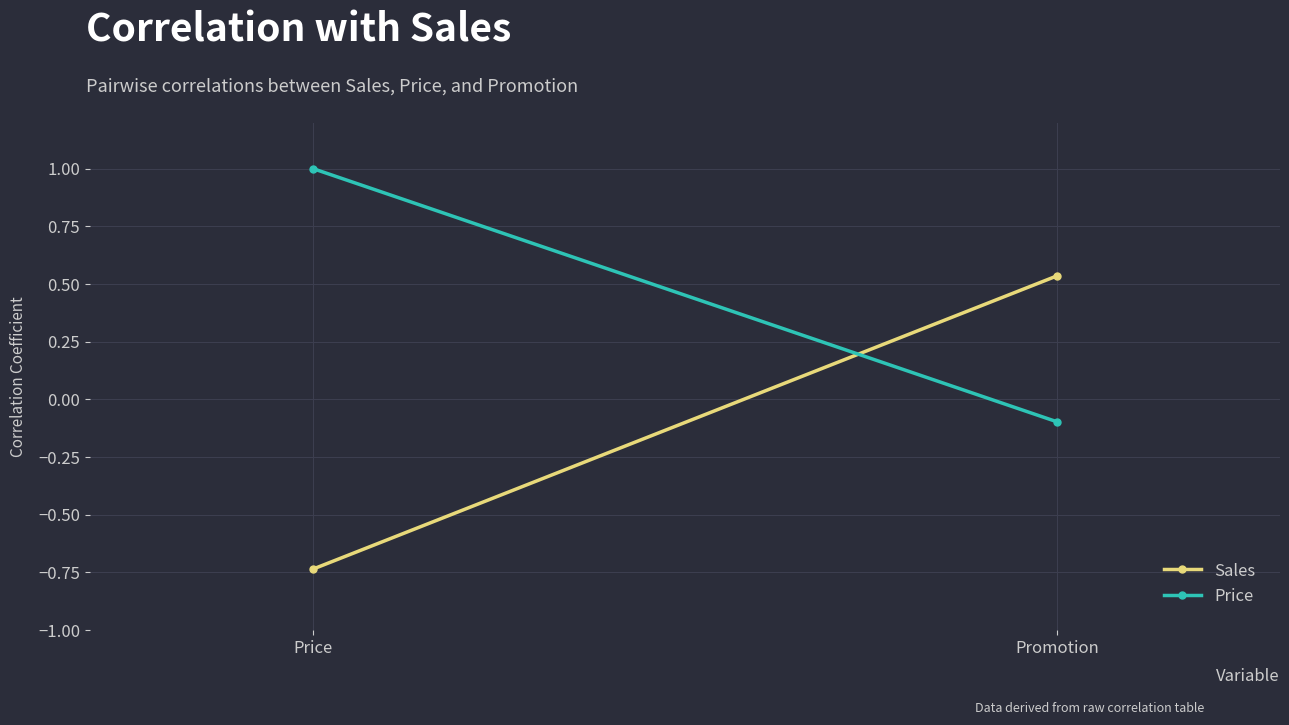

The Sales series shows -1.1 at Price. True or false?

False